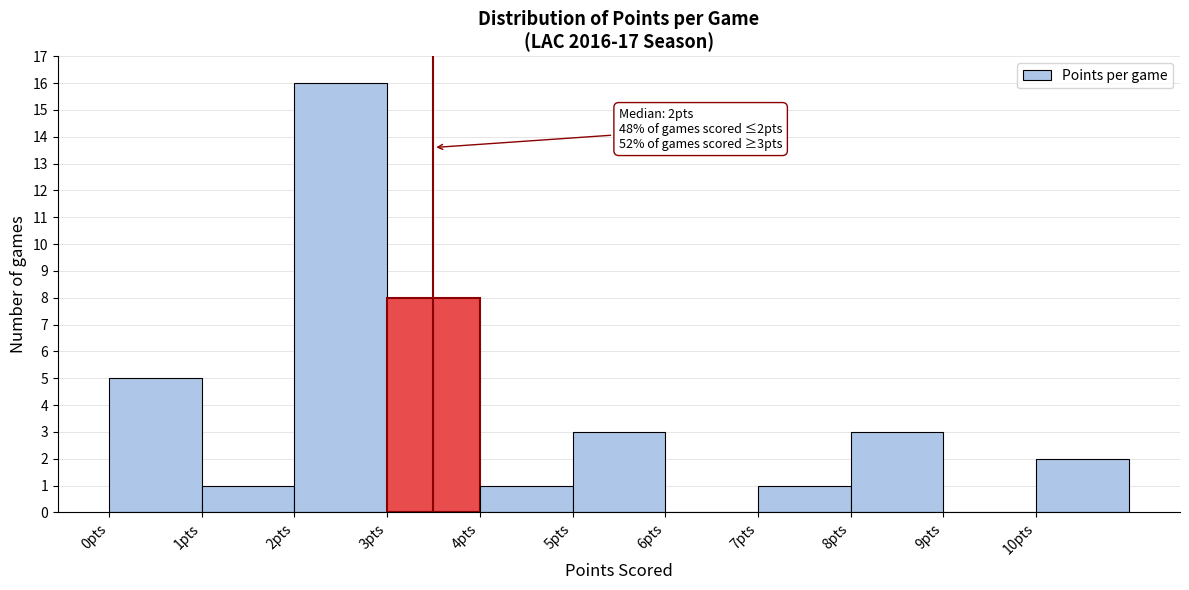

Which range on the x-axis has the tallest bar?

2 to 3